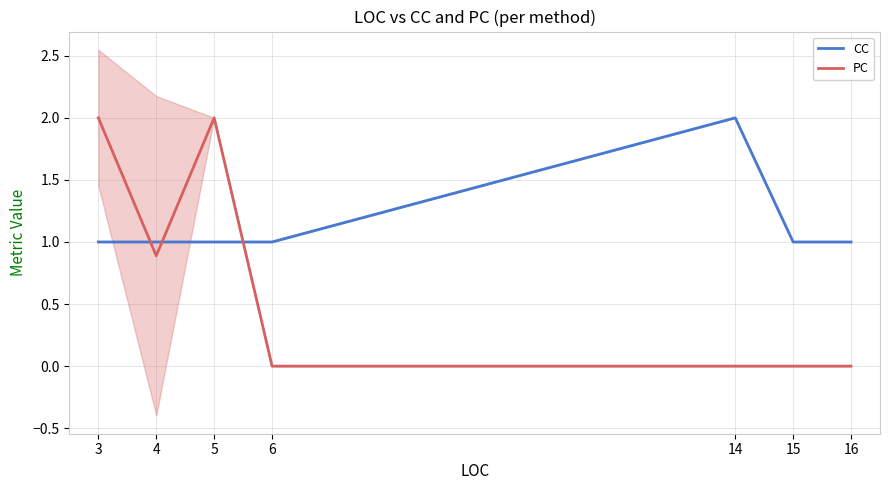

True or false: CC has a value of 1.4 at 6.

False